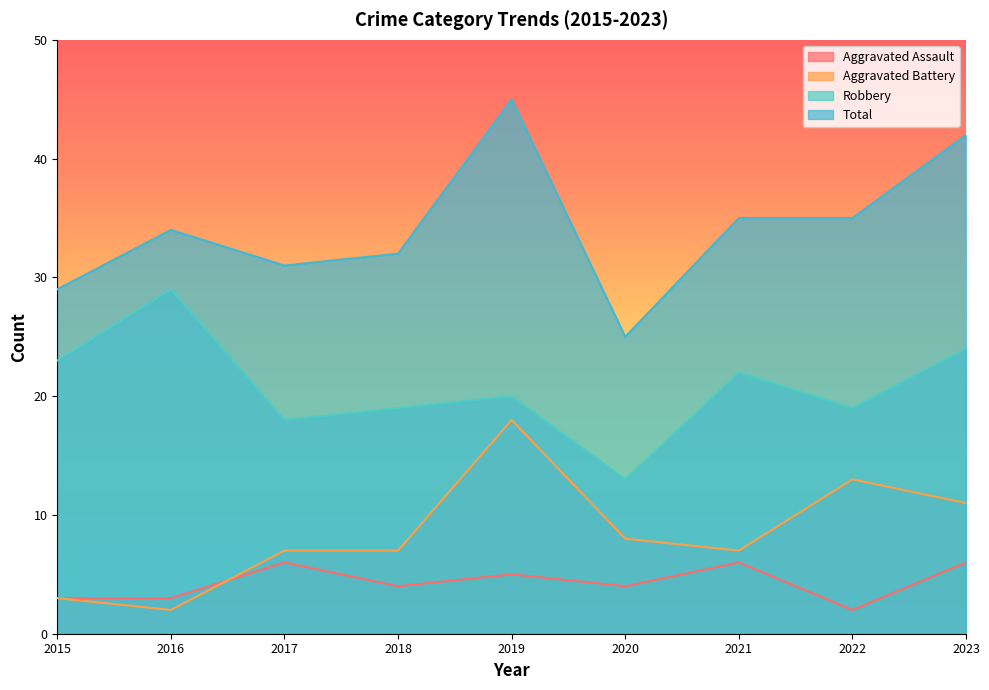

How many interior local peaks does the Robbery series have?

3